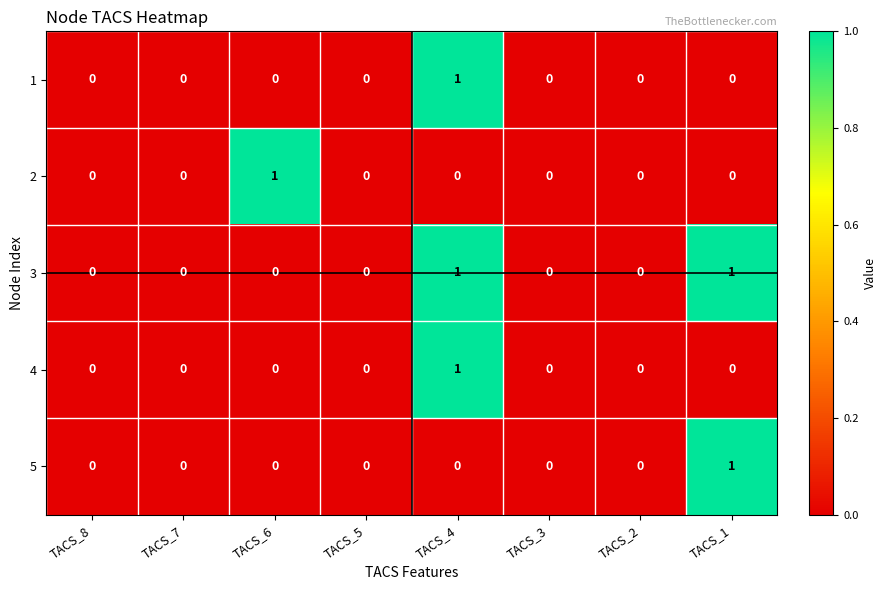

The 1 series shows 0 at TACS_6. True or false?

True